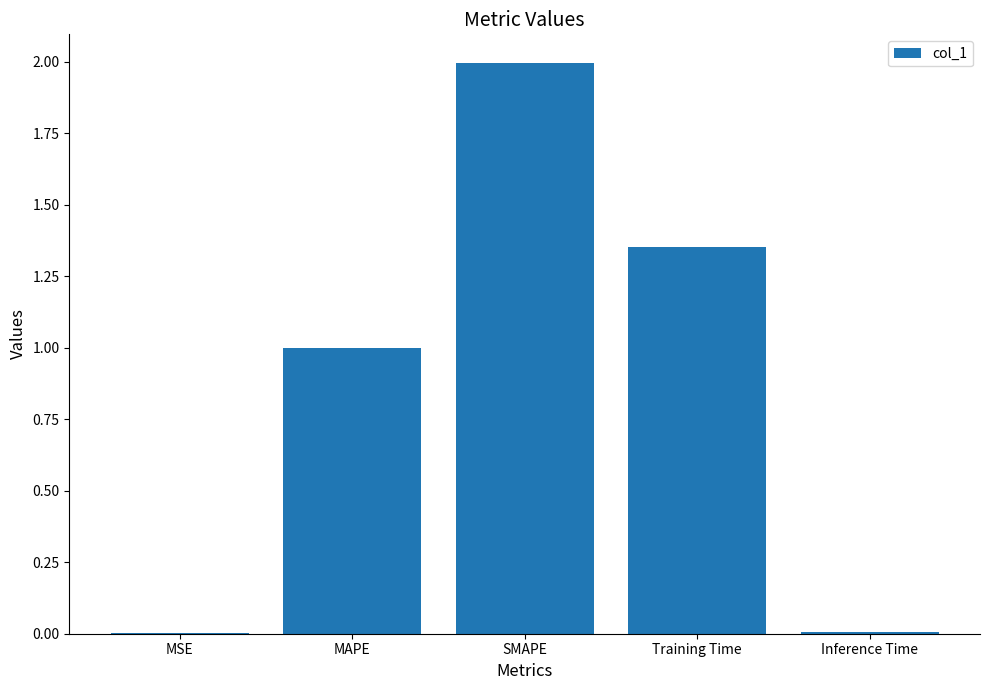

Between MAPE and Inference Time, which is larger?

MAPE